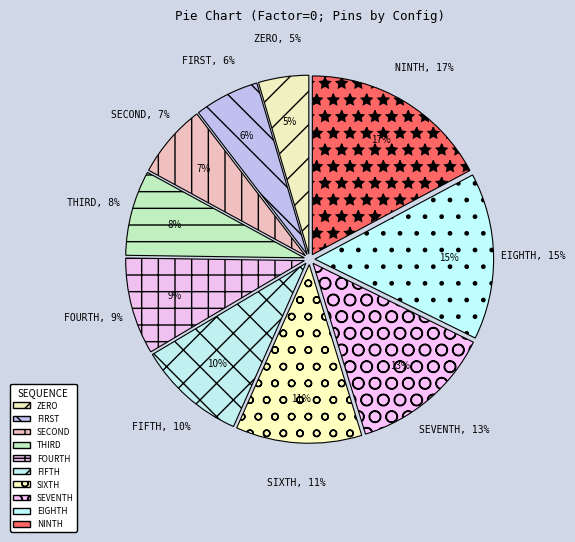

To the nearest percent, what is the average slice percentage?

10%